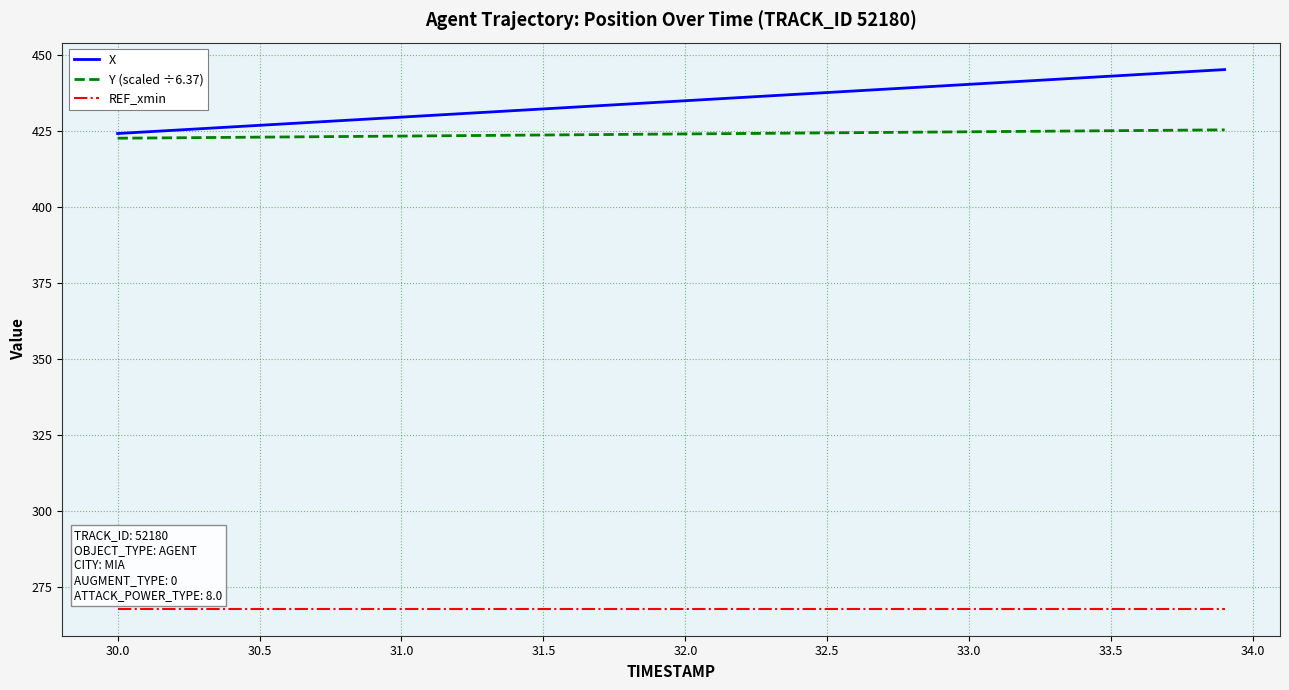

Which series has the widest spread of values?

X